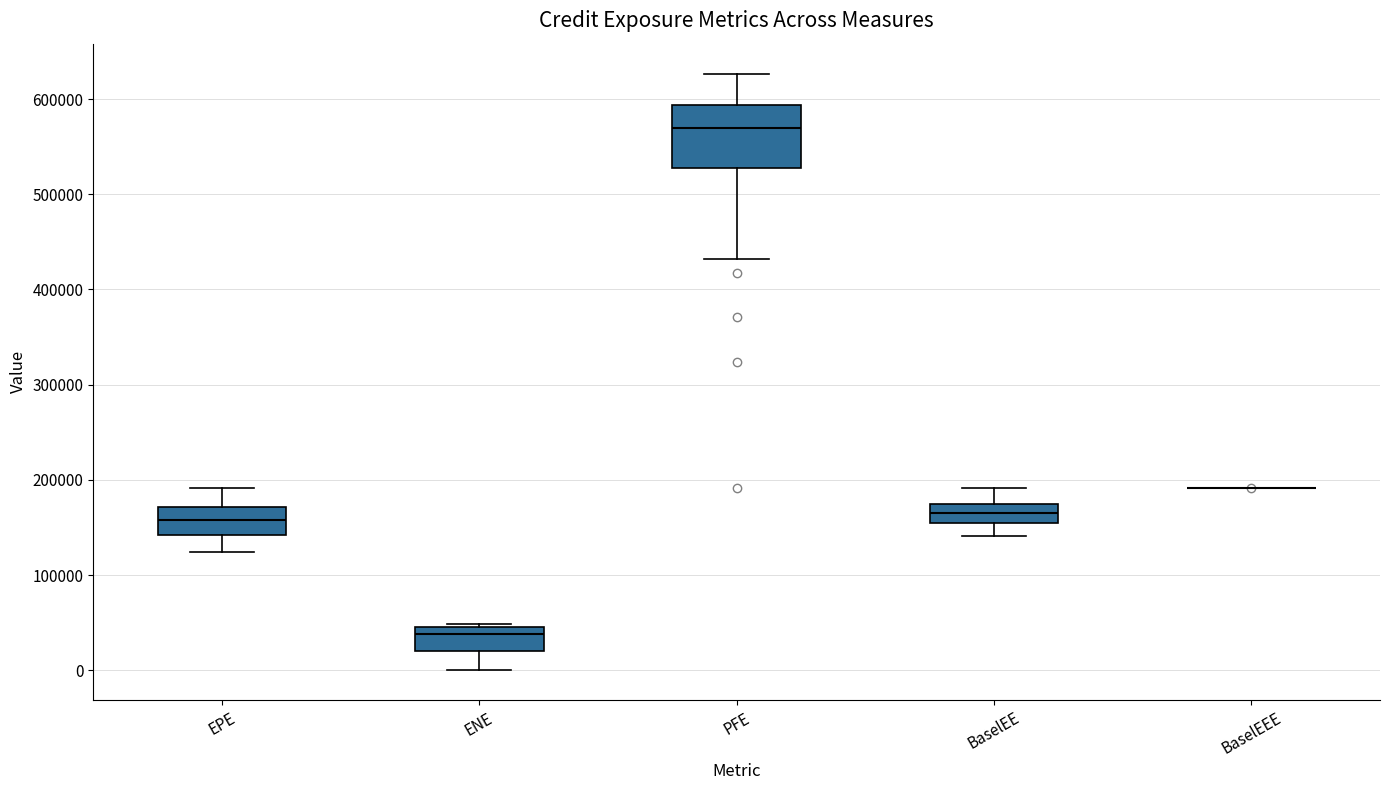

Reading left to right, transcribe this box plot: for each box, give where its median line is, the range the box spans, and where its two whiskers end, as read against the y-axis. The values are not printed on the chart, so give them approximately, as read against the axis.

EPE: median 160000, box 140000 to 170000, whiskers 120000 to 190000
ENE: median 40000, box 20000 to 50000, whiskers 0 to 50000
PFE: median 570000, box 530000 to 590000, whiskers 430000 to 630000
BaselEE: median 170000 (inside the box), box 160000 to 170000, whiskers 140000 to 190000
BaselEEE: box collapsed to a line at 190000, whiskers 190000 to 190000